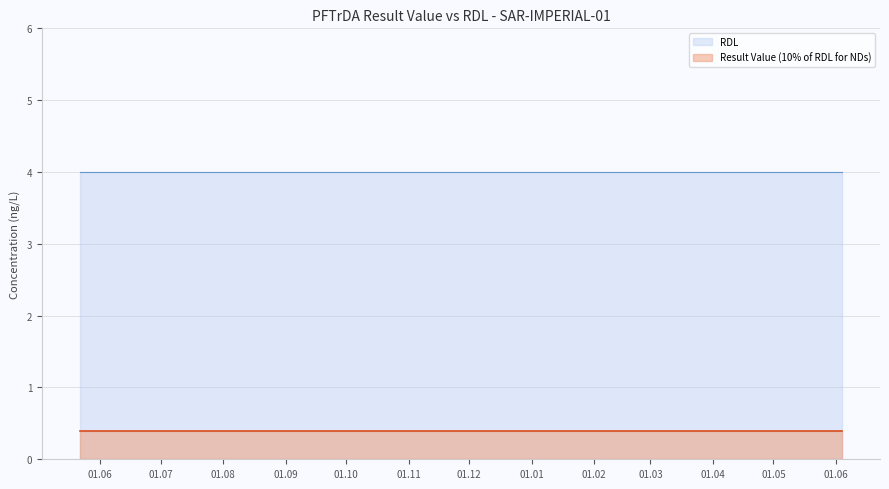

True or false: RDL has more than 1 points higher than both neighbors.

False